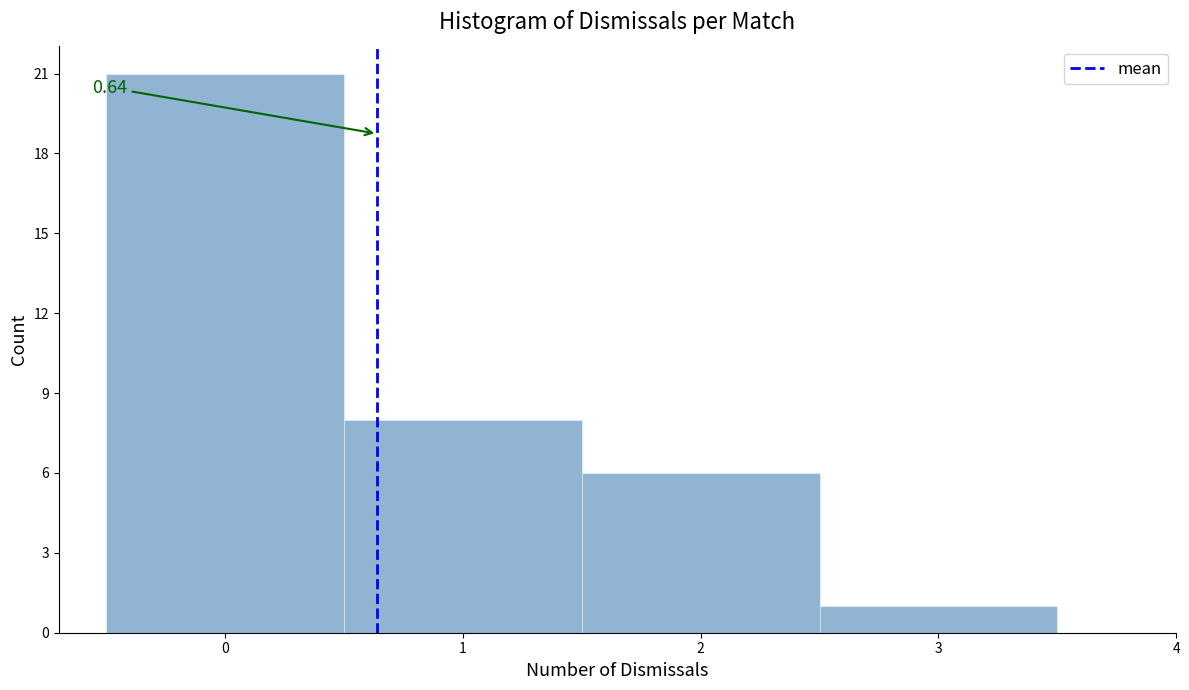

Over which range of the x-axis is the bar tallest?

-0.5 to 0.5